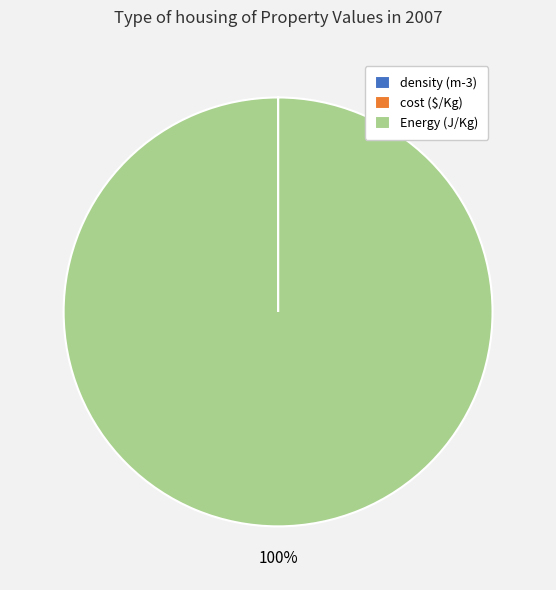

Is Energy (J/Kg) the majority of the pie?

Yes